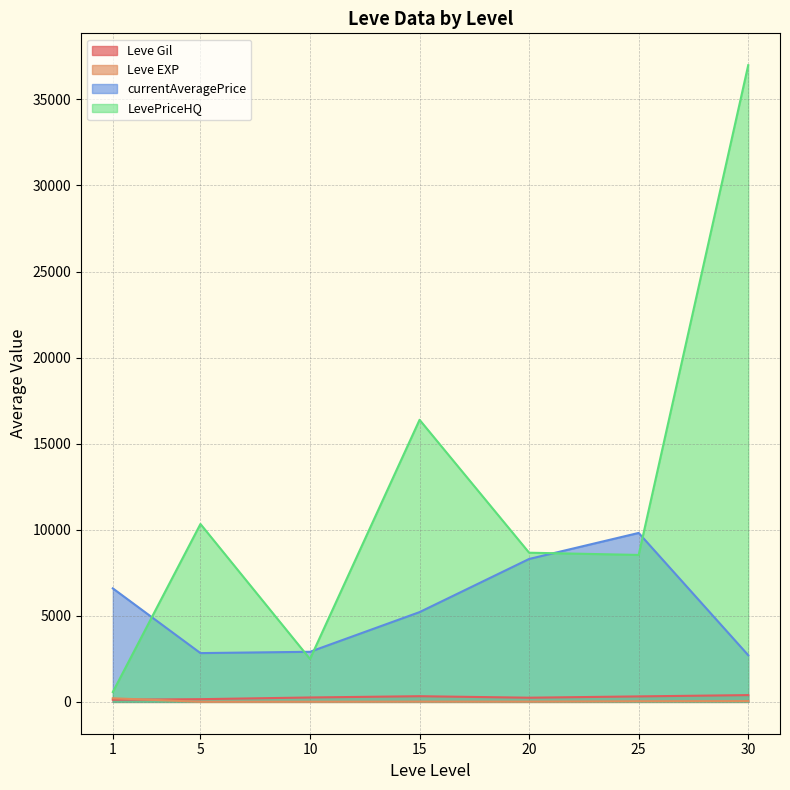

True or false: Leve EXP has more than 2 points higher than both neighbors.

False